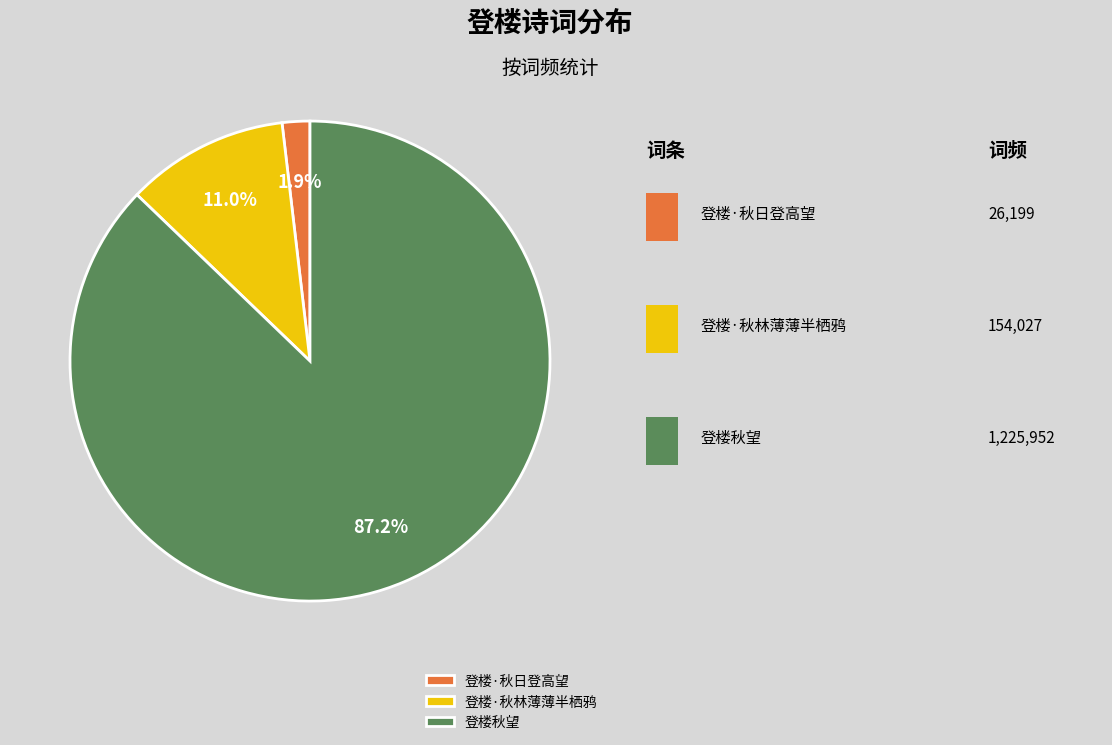

Does 登楼·秋日登高望 represent more than half of the total?

No